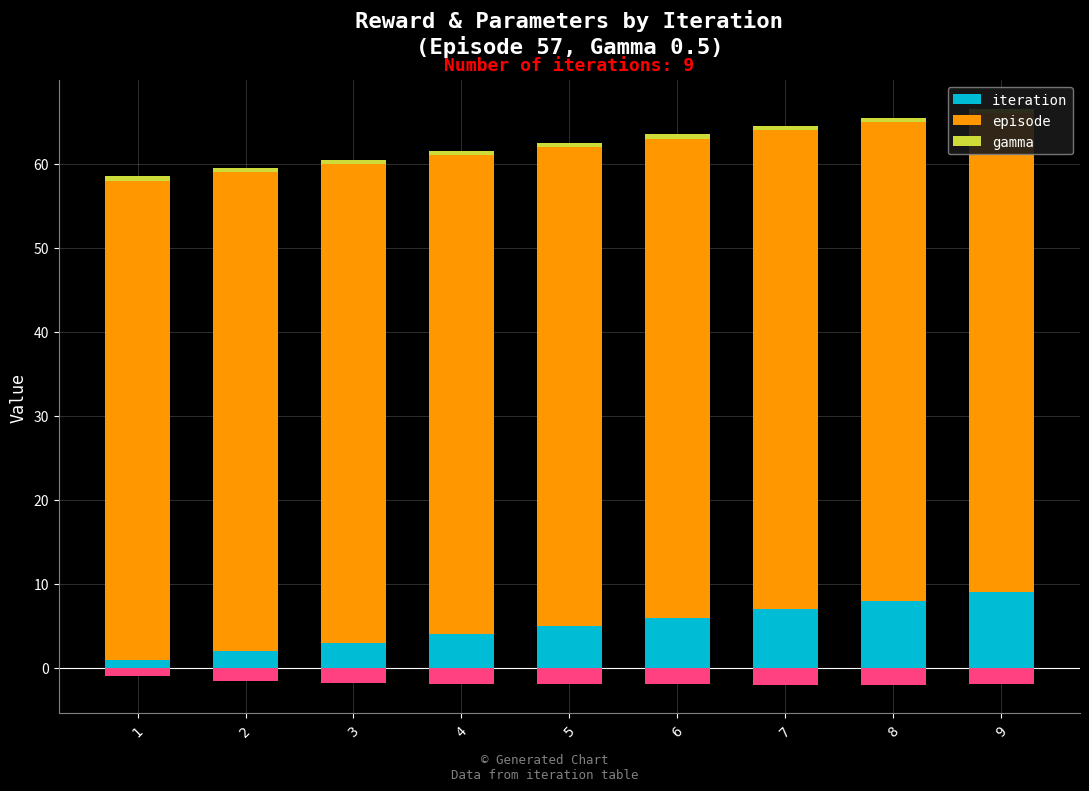

What is the lowest value of the episode series?

57.0